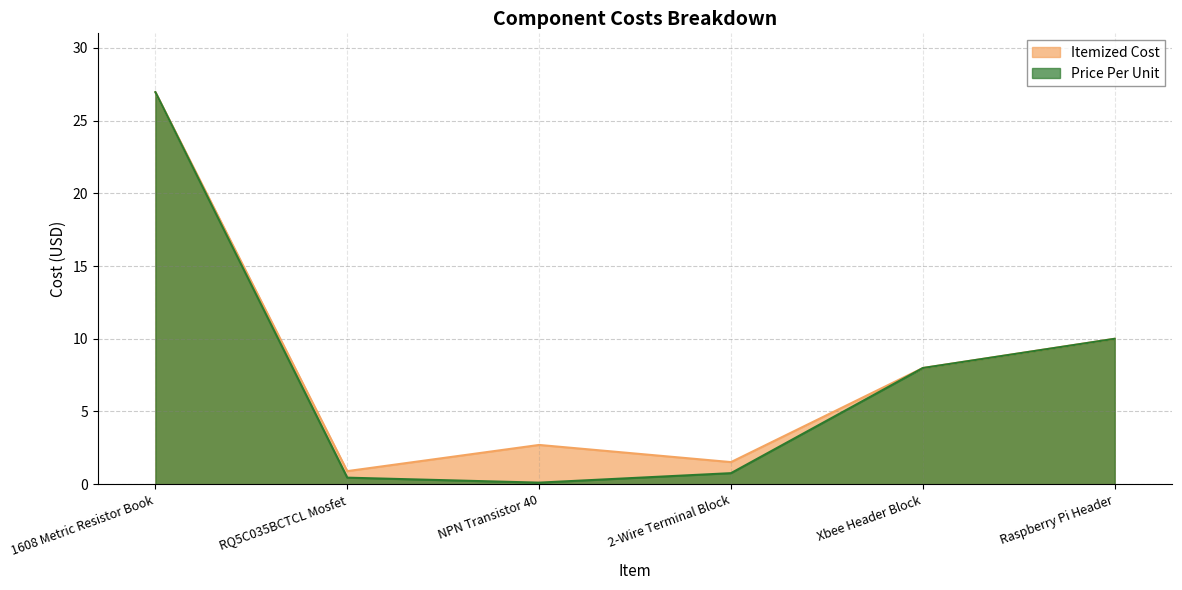

Which label corresponds to the smallest value in the chart?

NPN Transistor 40